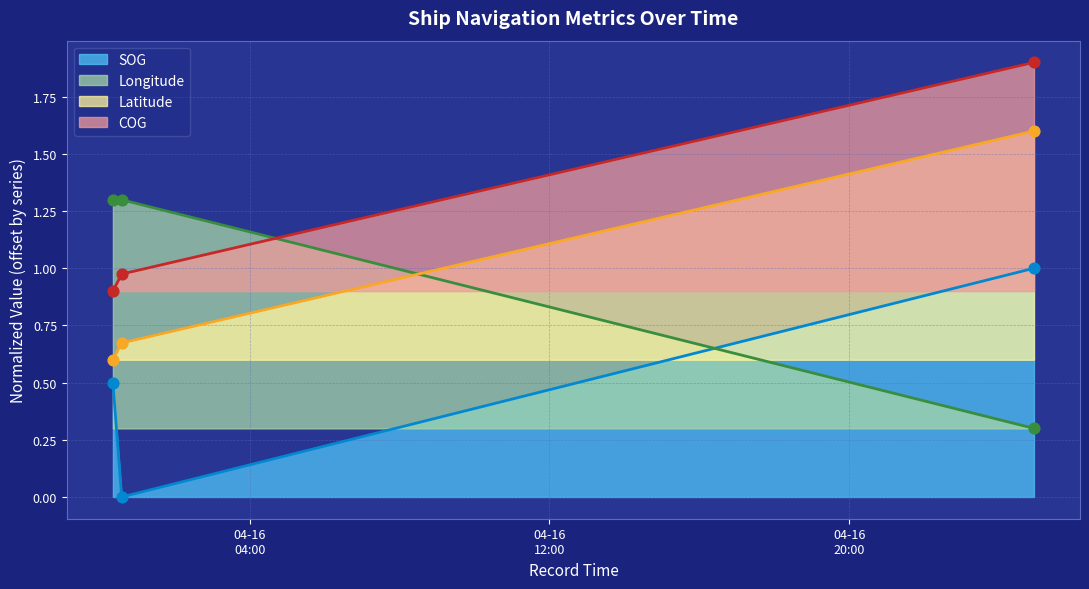

Which series contains the highest Y value?

COG